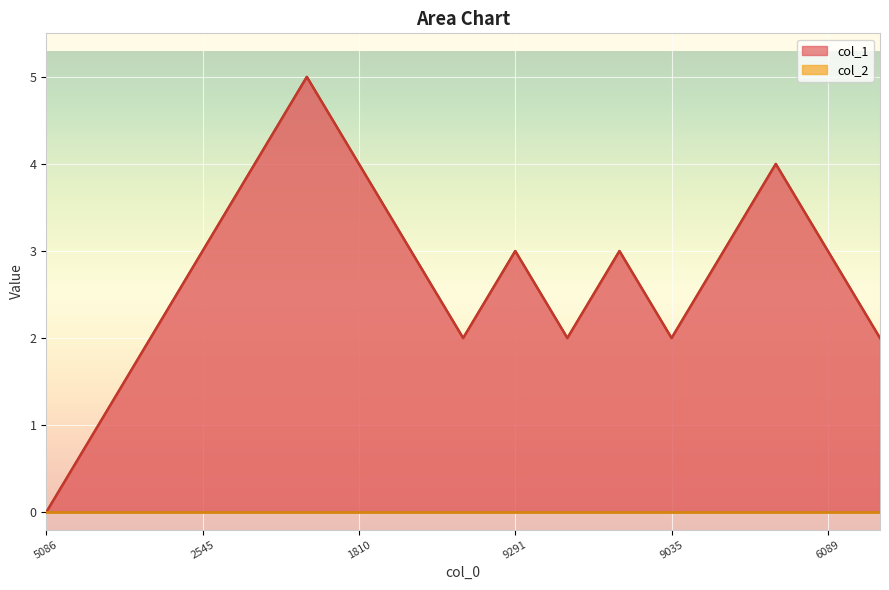

At which category does the chart reach its minimum across all series?

5086